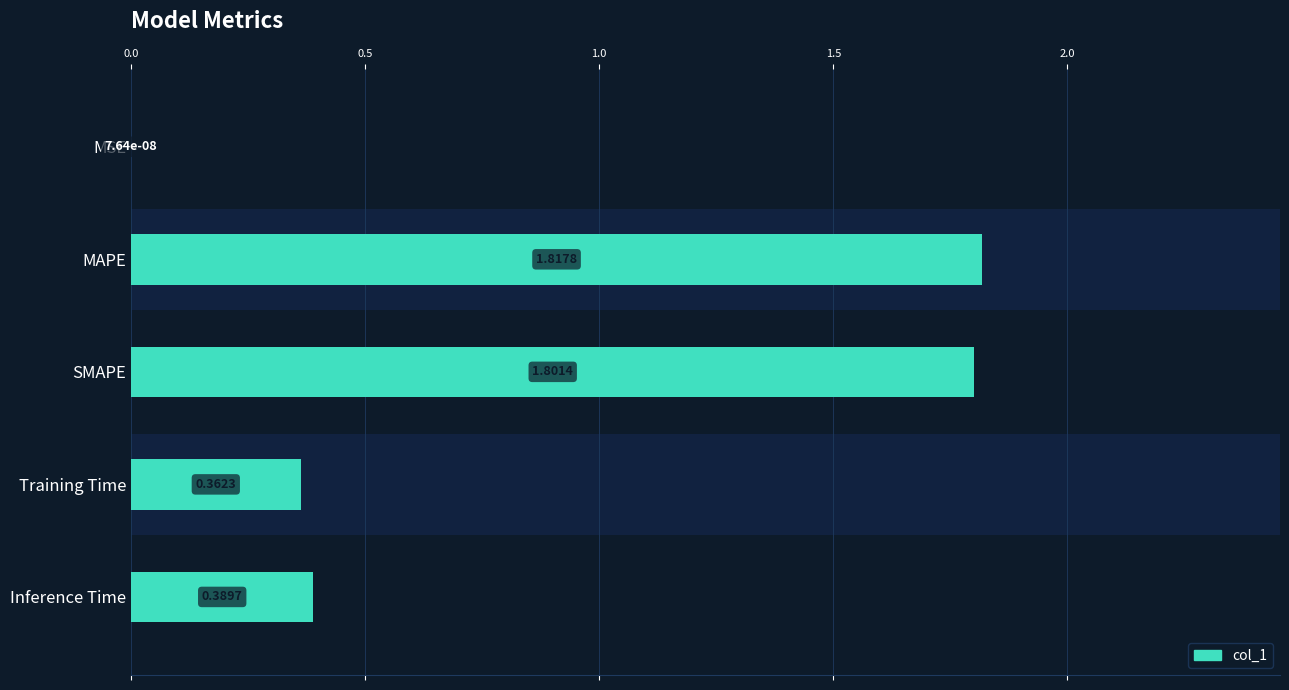

Is it true that the value at Inference Time is 0.4?

True